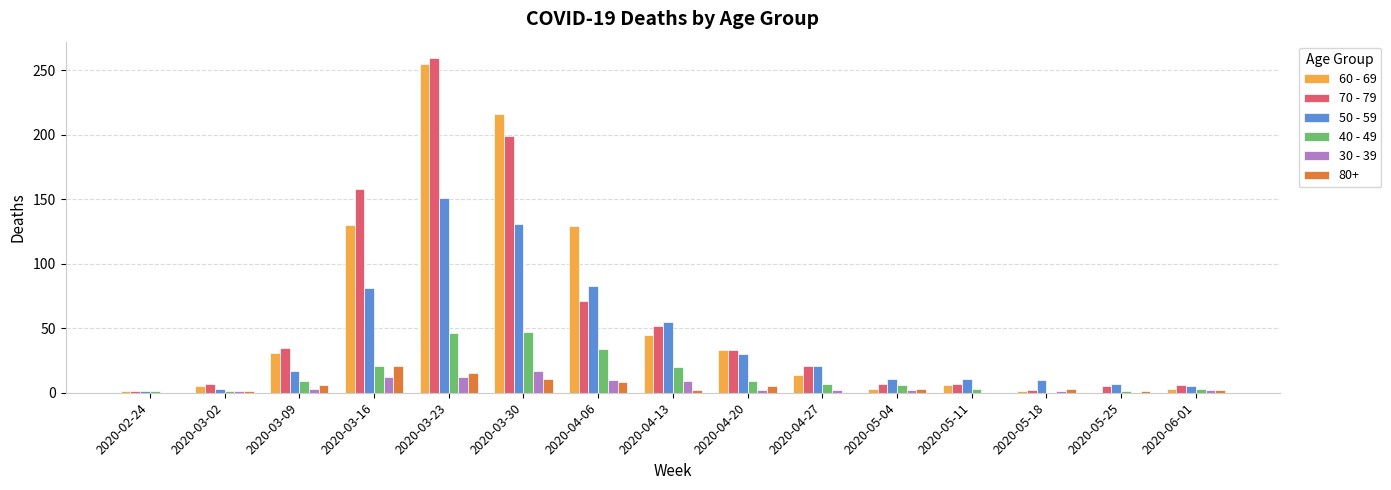

Are the bars grouped side by side (vs. stacked)?

Yes